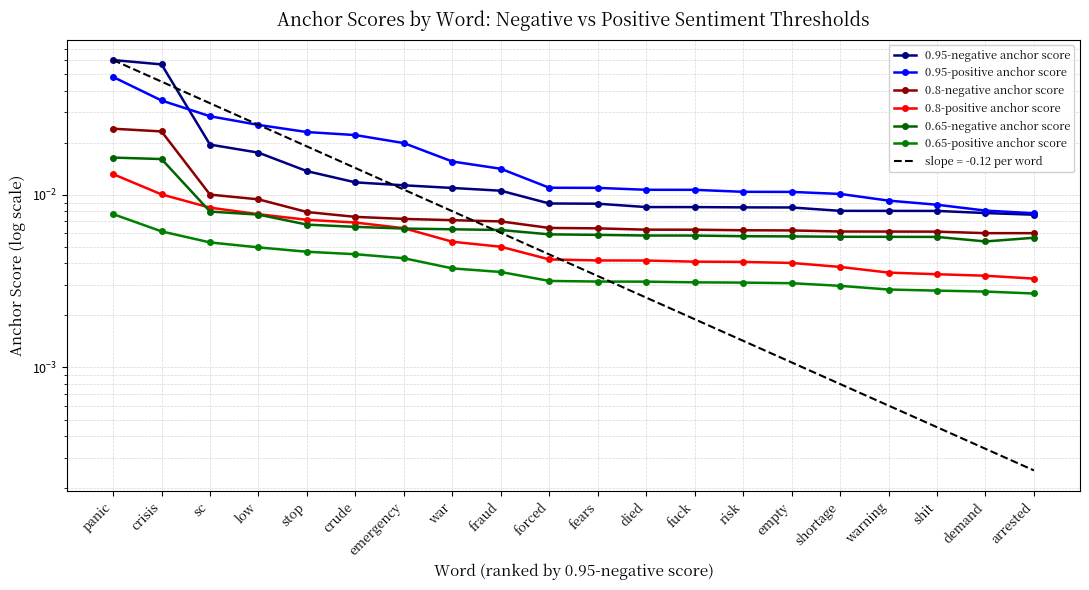

How many lines are shown in the chart?

6